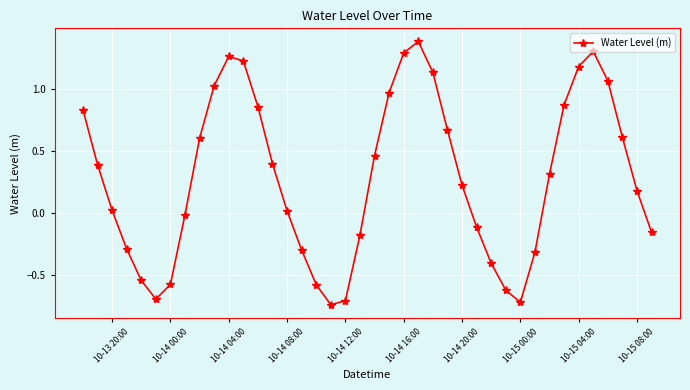

What is the difference between the maximum and minimum values?

2.1